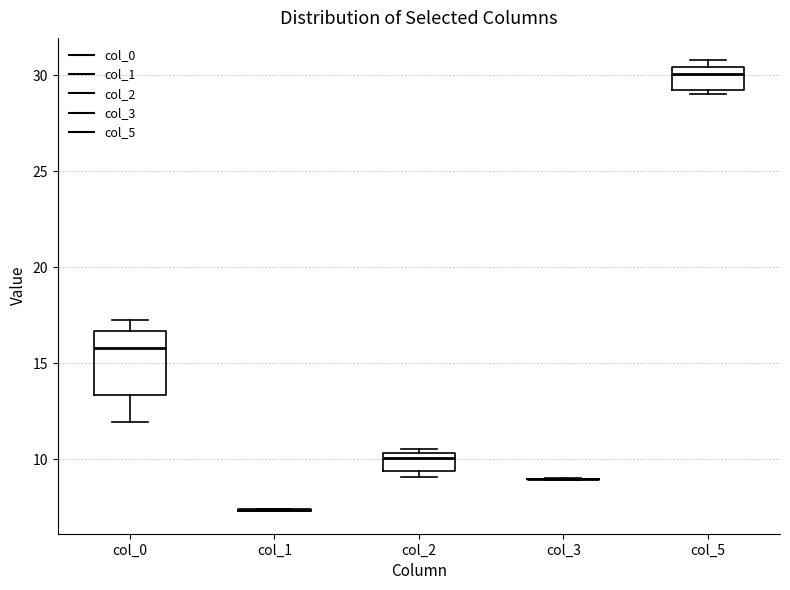

Reading left to right, transcribe this box plot: for each box, give where its median line is, the range the box spans, and where its two whiskers end, as read against the y-axis. The values are not printed on the chart, so give them approximately, as read against the axis.

col_0: median 16.0, box 13.5 to 16.5, whiskers 12.0 to 17.5
col_1: box collapsed to a line at 7.5, whiskers 7.5 to 7.5
col_2: median 10.0, box 9.5 to 10.5, whiskers 9.0 to 10.5 (just above the box's upper edge)
col_3: box collapsed to a line at 9.0, whiskers 9.0 to 9.0
col_5: median 30.0, box 29.0 to 30.5, whiskers 29.0 (just below the box's lower edge) to 31.0